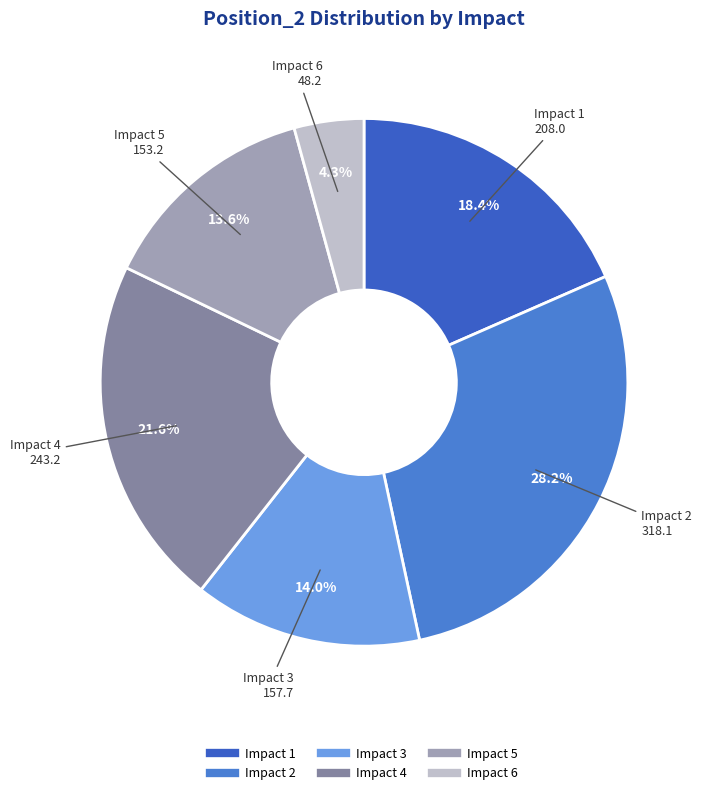

What is the smallest slice in the pie chart?

Impact 6